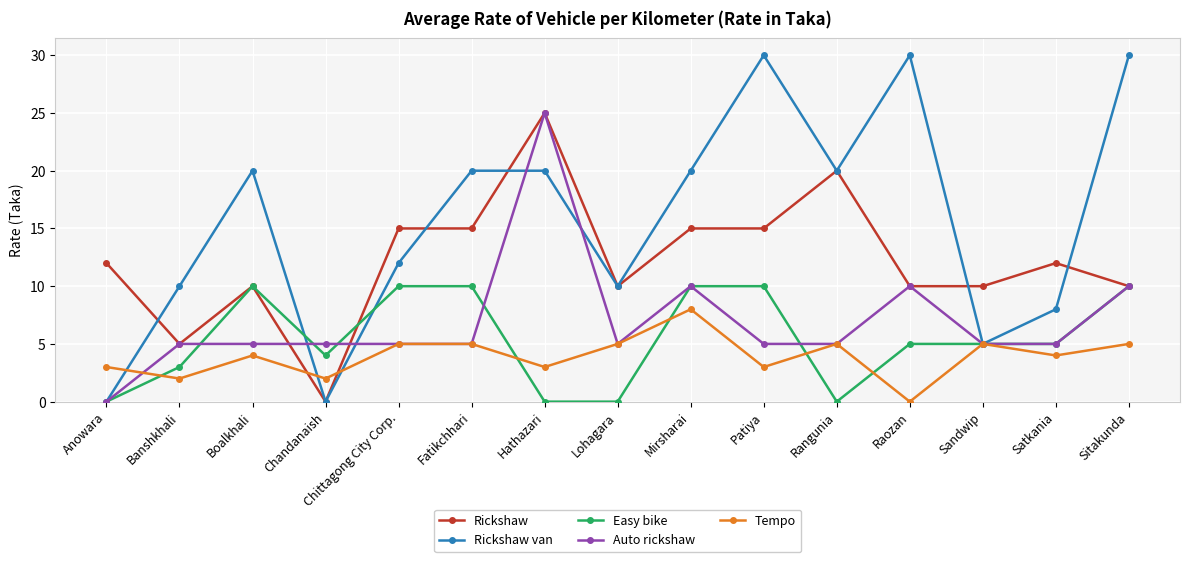

Reading left to right, what are all the values shown in this chart?

Rickshaw: 12	5	10	0	15	15	25	10	15	15	20	10	10	12	10
Rickshaw van: 0	10	20	0	12	20	20	10	20	30	20	30	5	8	30
Easy bike: 0	3	10	4	10	10	0	0	10	10	0	5	5	5	10
Auto rickshaw: 0	5	5	5	5	5	25	5	10	5	5	10	5	5	10
Tempo: 3	2	4	2	5	5	3	5	8	3	5	0	5	4	5